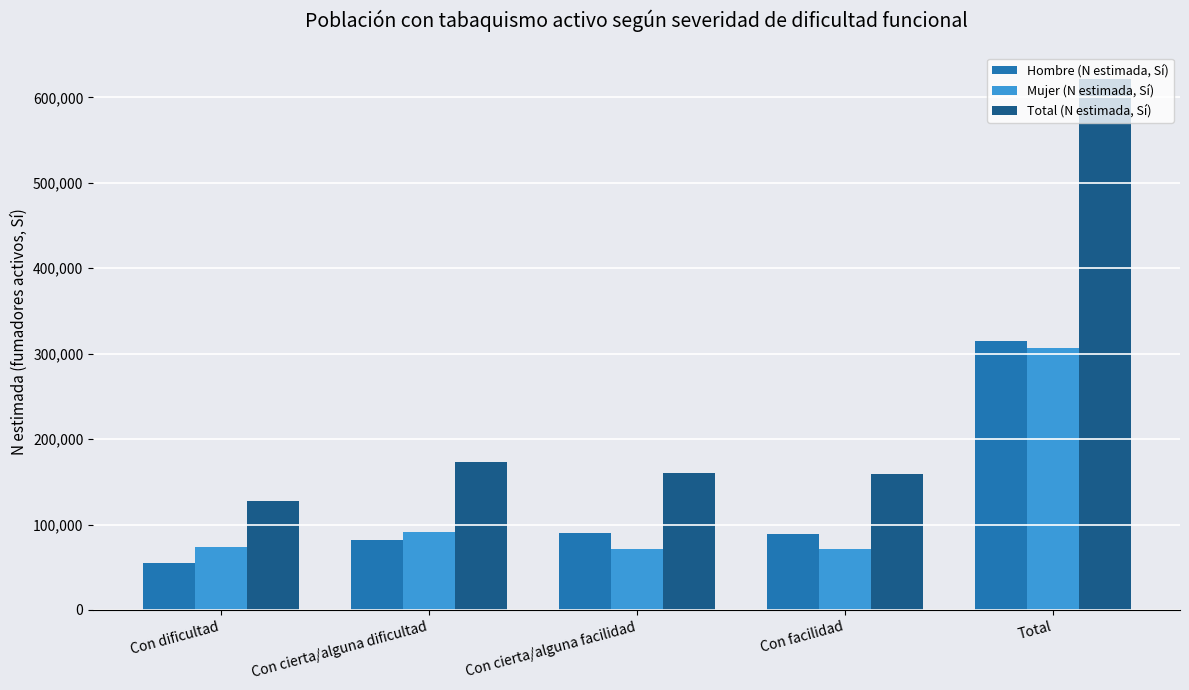

What is the value of the Mujer (N estimada, Sí) bar at the 2nd from the left?

90801